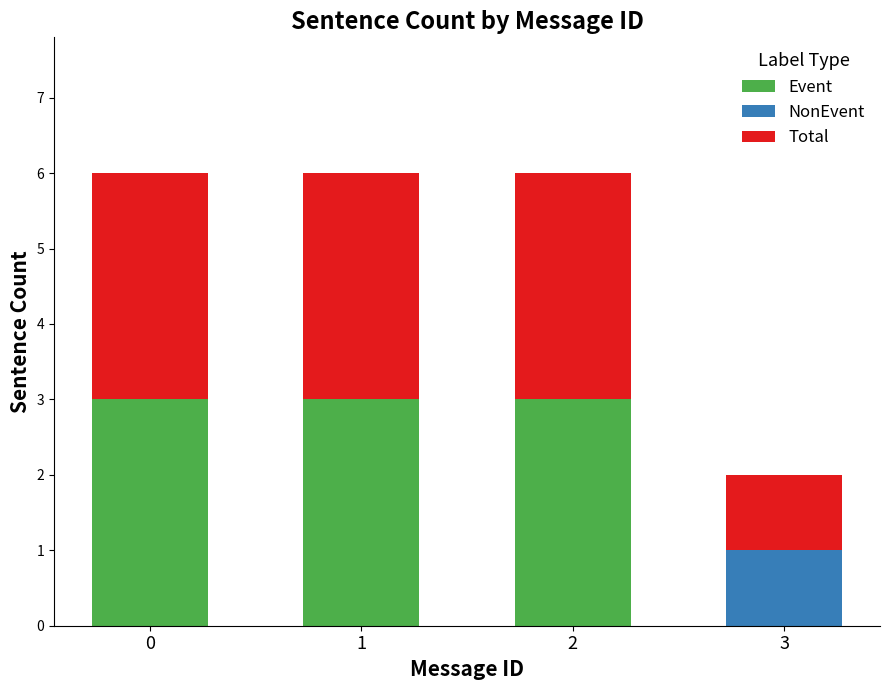

True or false: Event has a value of 1 at 3.

False